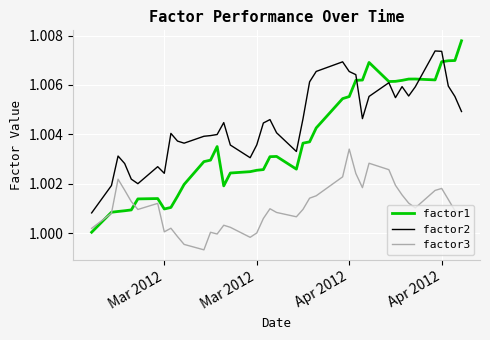

List the series in order of their peak value, highest first.

factor1, factor2, factor3